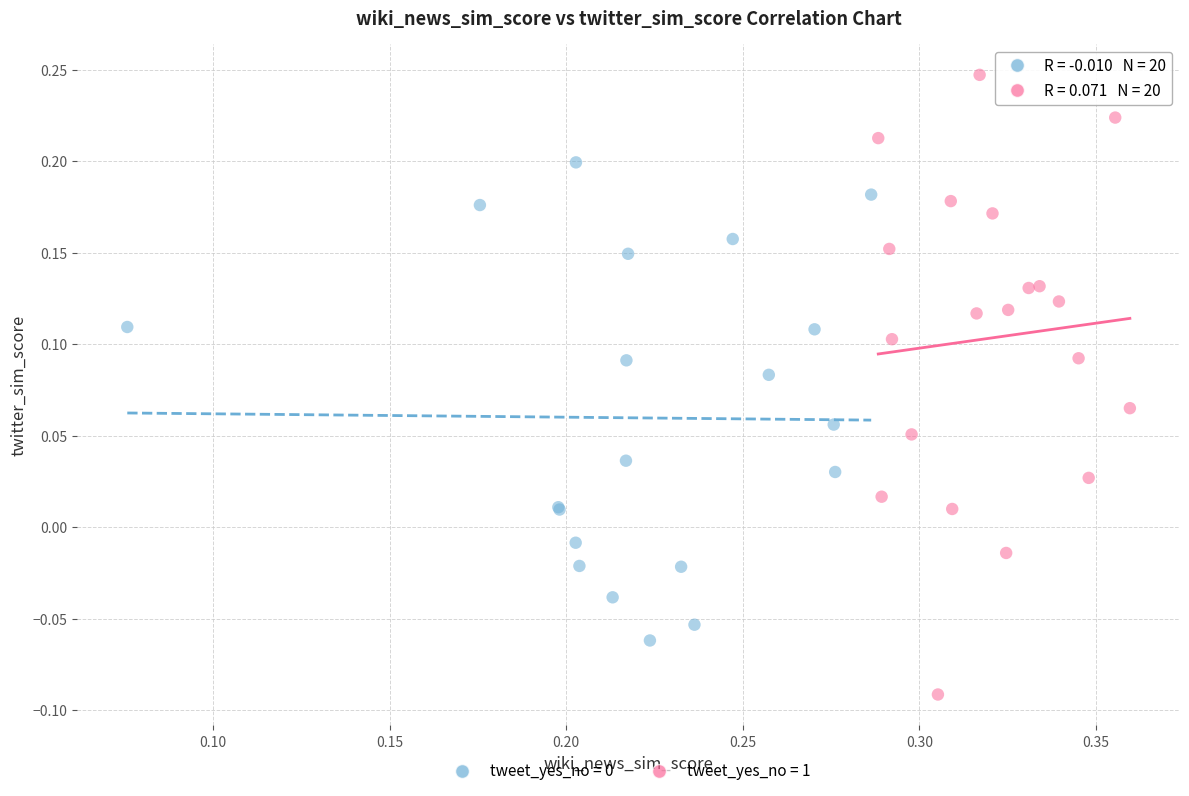

Which series has the widest spread of Y values?

tweet_yes_no = 1